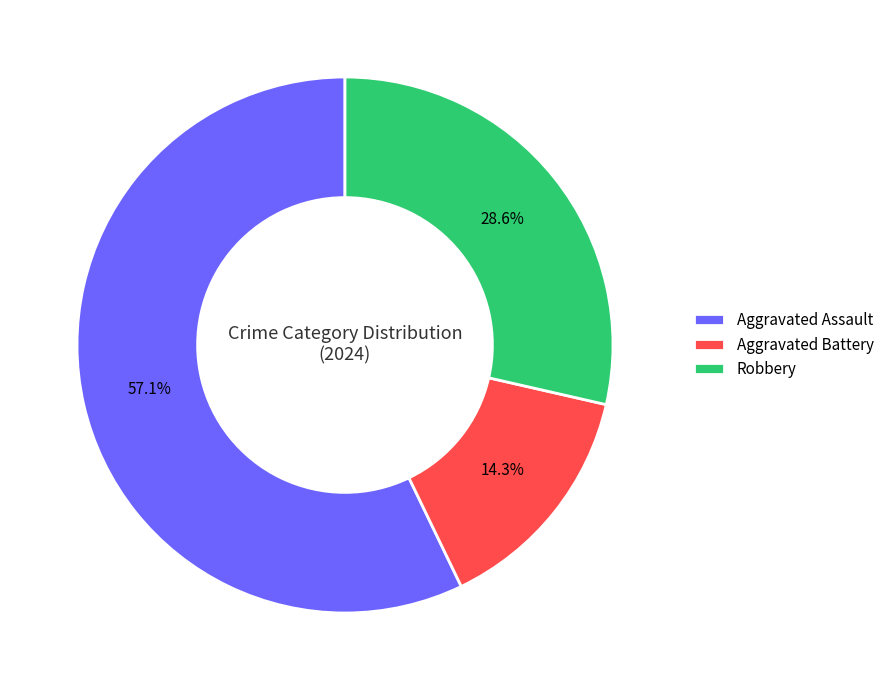

To the nearest percent, what is the difference between the largest and smallest slice percentages?

43%